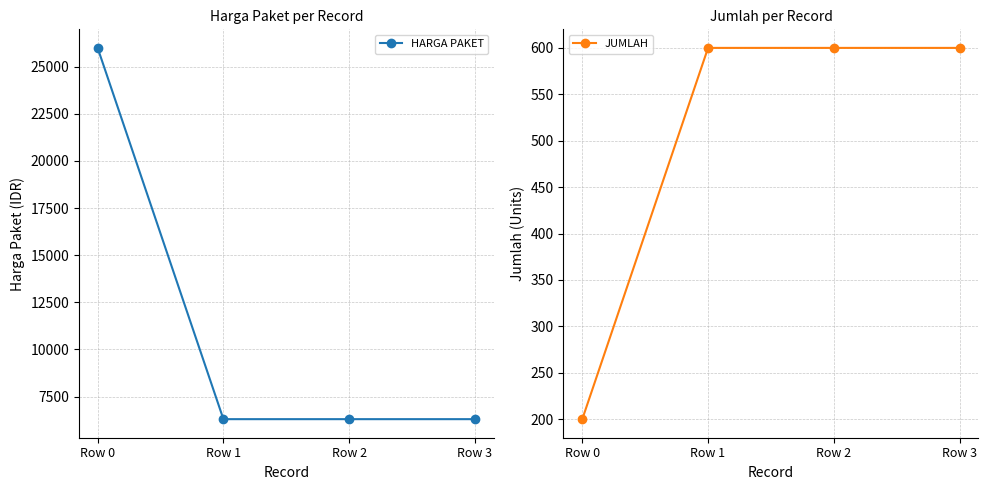

How many data points in JUMLAH are less than 600?

1